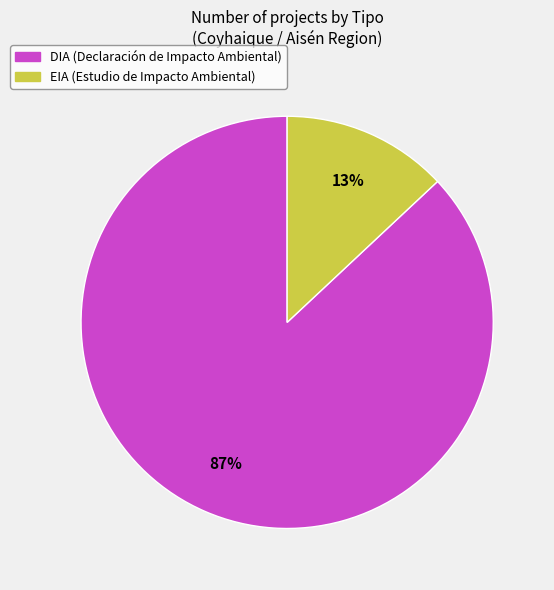

How many slices are in this pie chart?

2